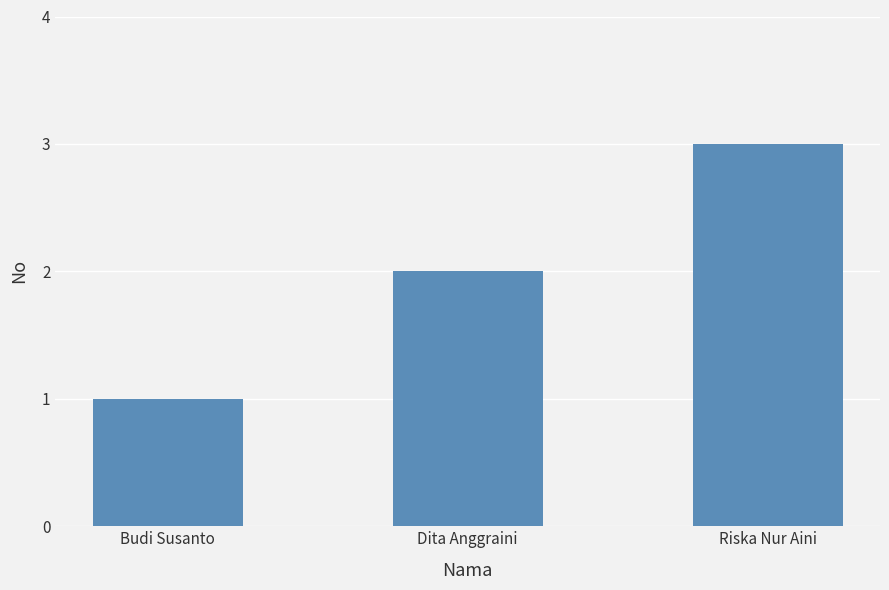

How many values are between 1 and 3?

3